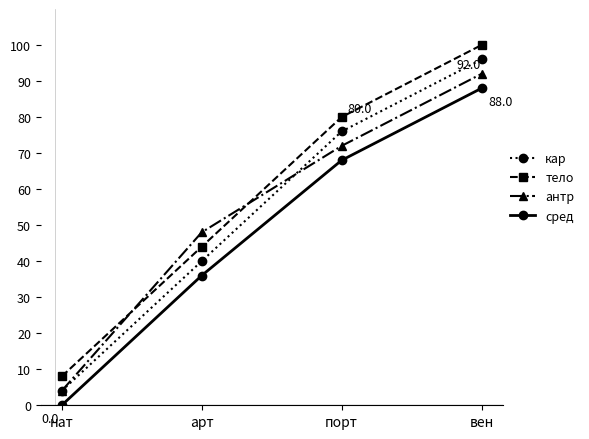

What is the spread (max minus min) of values at нат?

8